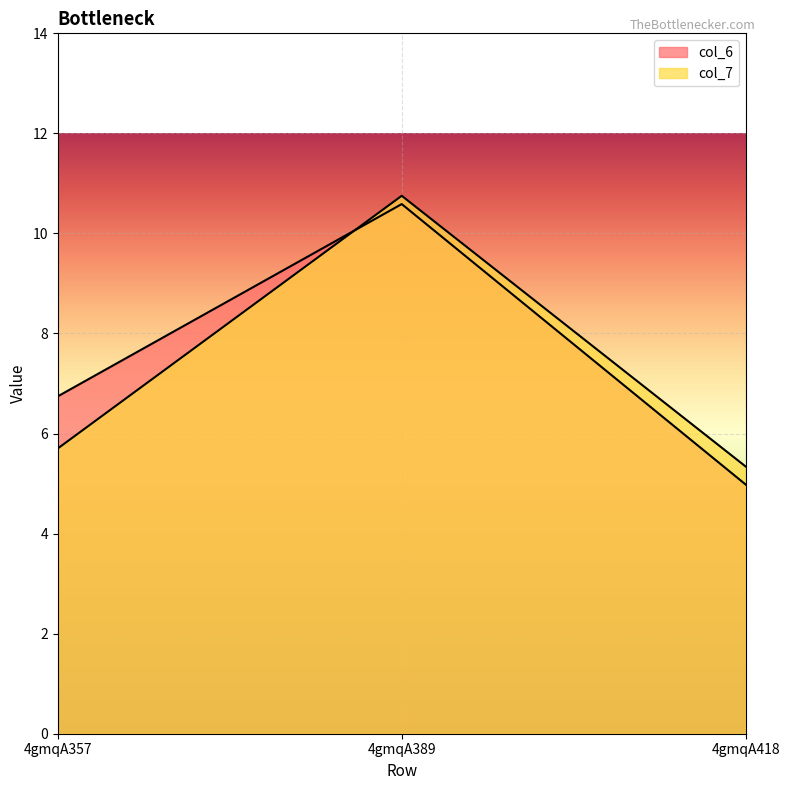

Reading left to right, list all the values displayed in this chart.

col_6: 4gmqA357=6.7	4gmqA389=10.6	4gmqA418=5.0
col_7: 4gmqA357=5.7	4gmqA389=10.8	4gmqA418=5.3